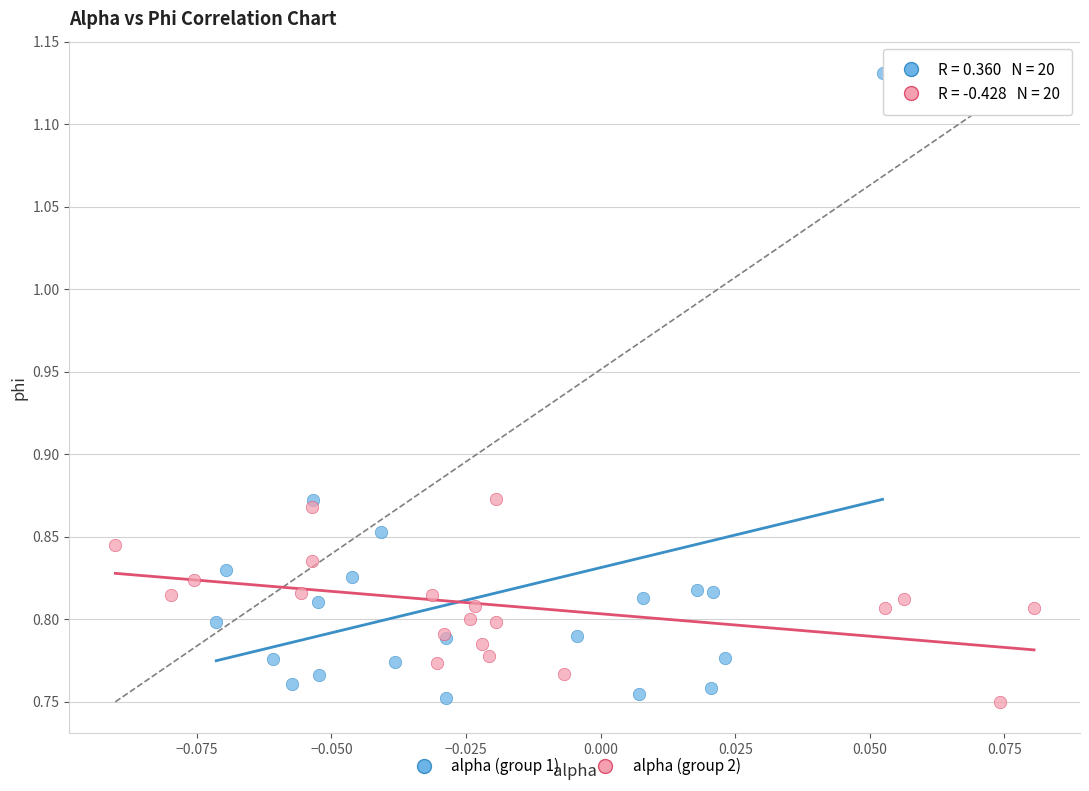

Which series has the largest Y range (max minus min)?

alpha (group 1)